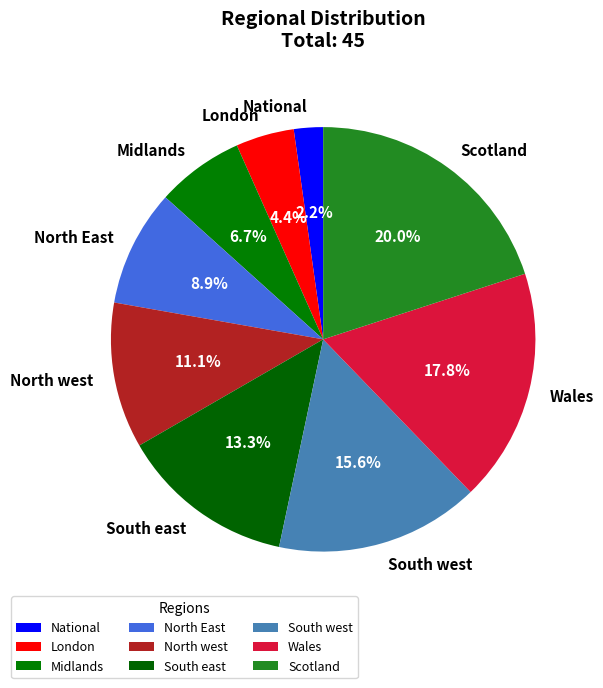

How many slices are in this pie chart?

9